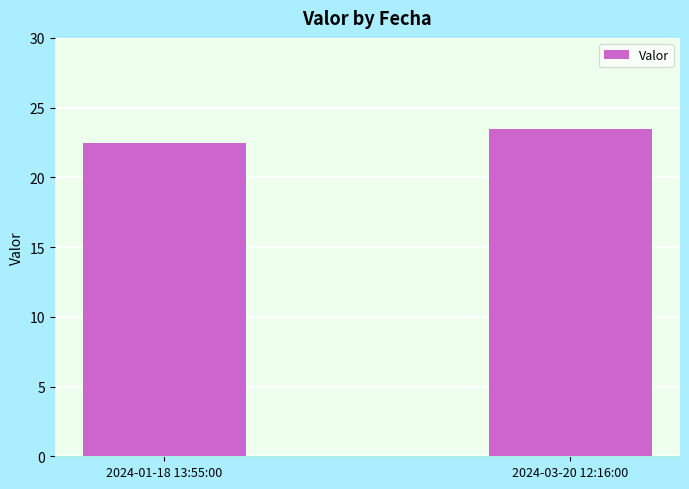

Reading right to left, list all the values displayed in this chart.

2024-03-20 12:16:00=23.5	2024-01-18 13:55:00=22.4